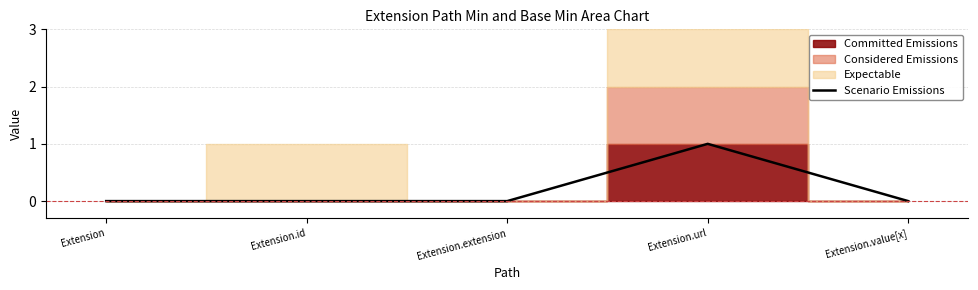

The chart shows a value of 0 at Extension.id. True or false?

True